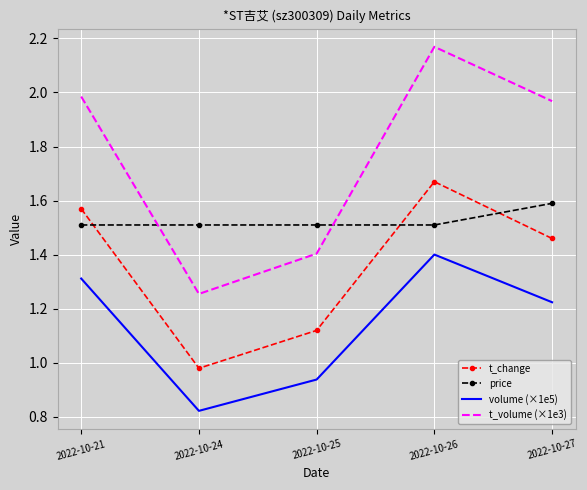

What is the difference between the maximum and minimum values in the t_change series?

0.7